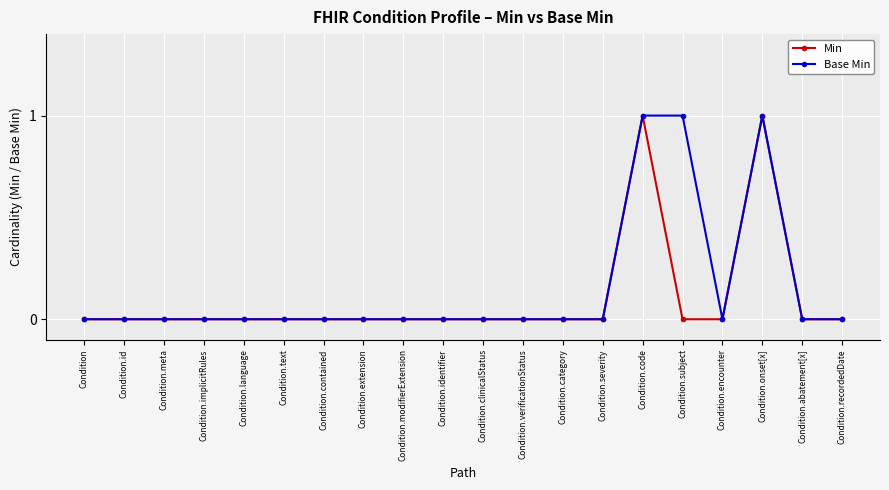

What is the greatest value displayed?

1